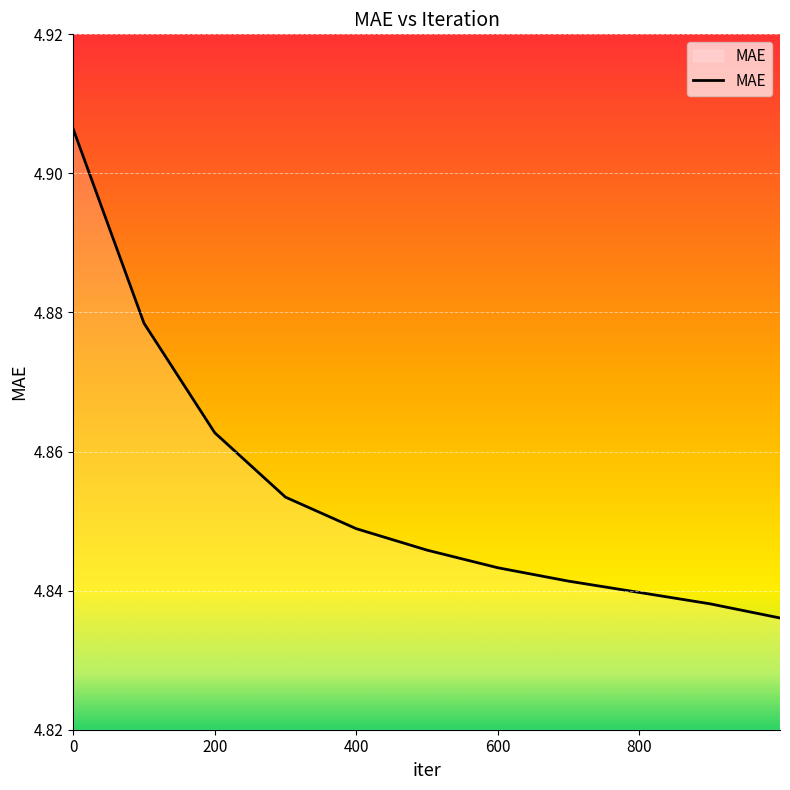

Reading left to right, what are all the values shown in this chart?

4.9	4.9	4.9	4.9	4.8	4.8	4.8	4.8	4.8	4.8	4.8